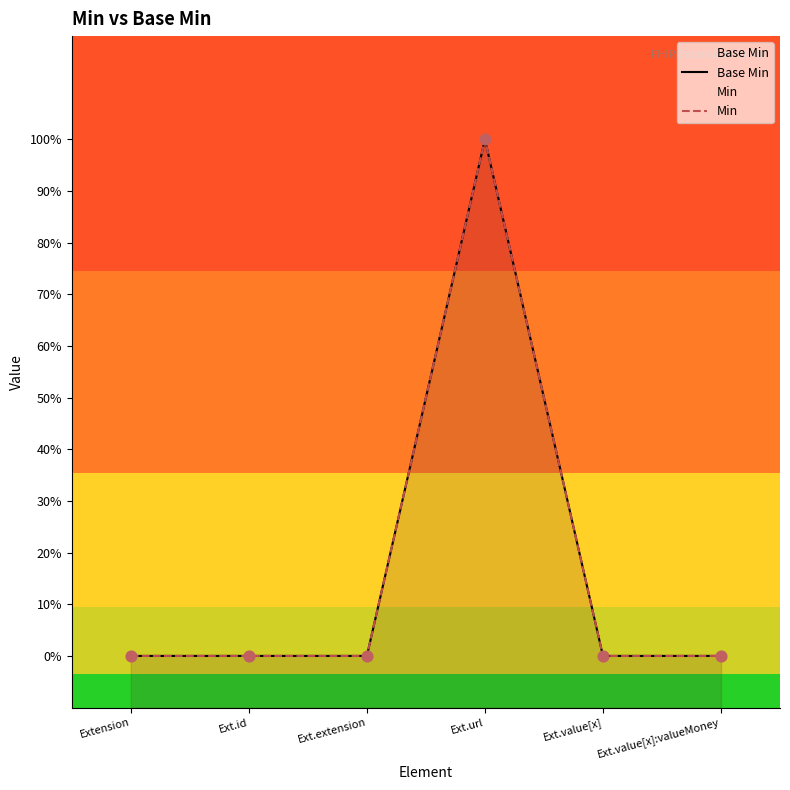

What are all the series names shown in the legend?

Base Min, Min